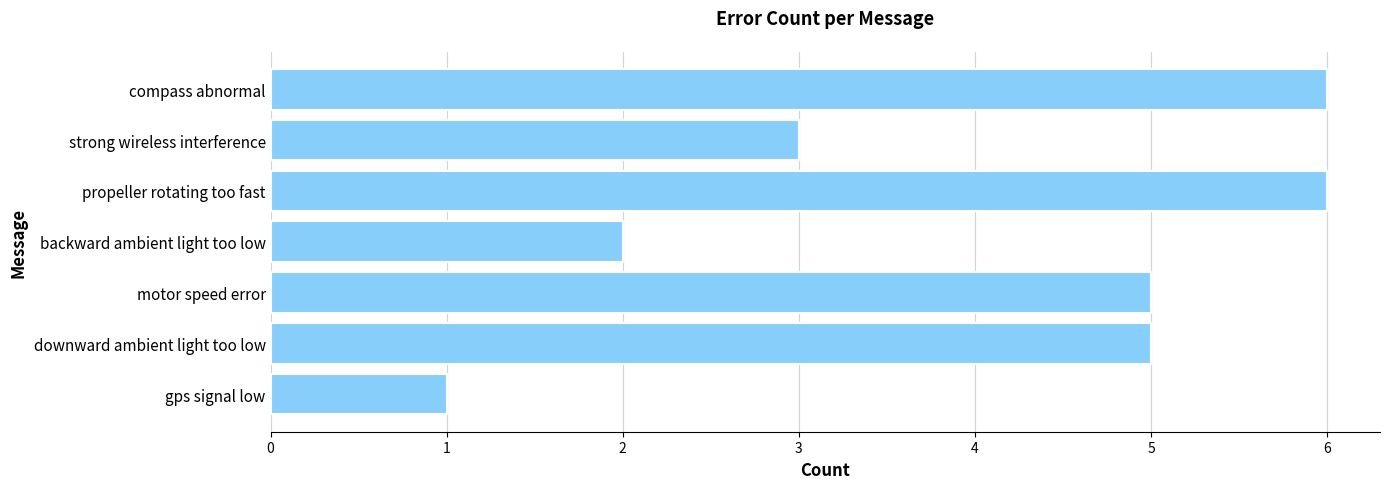

The chart shows a value of 5 at downward ambient light too low. True or false?

True